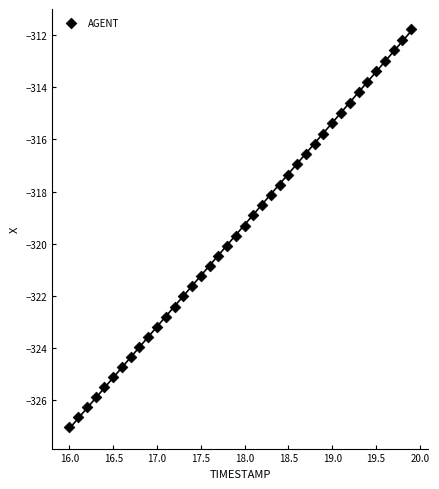

What is the range of Y values (max minus min)?

15.3